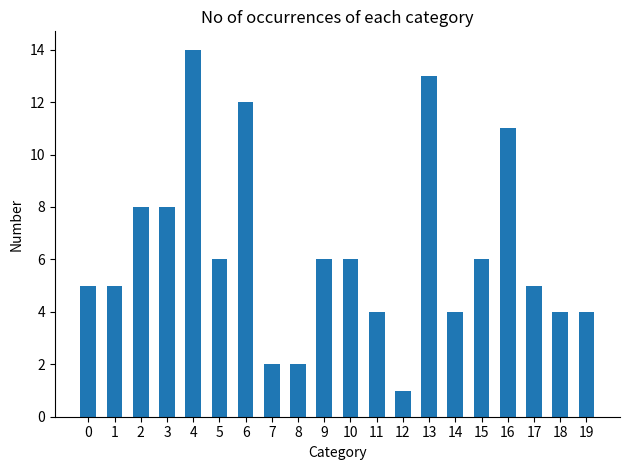

The chart shows a value of 7 at 16. True or false?

False